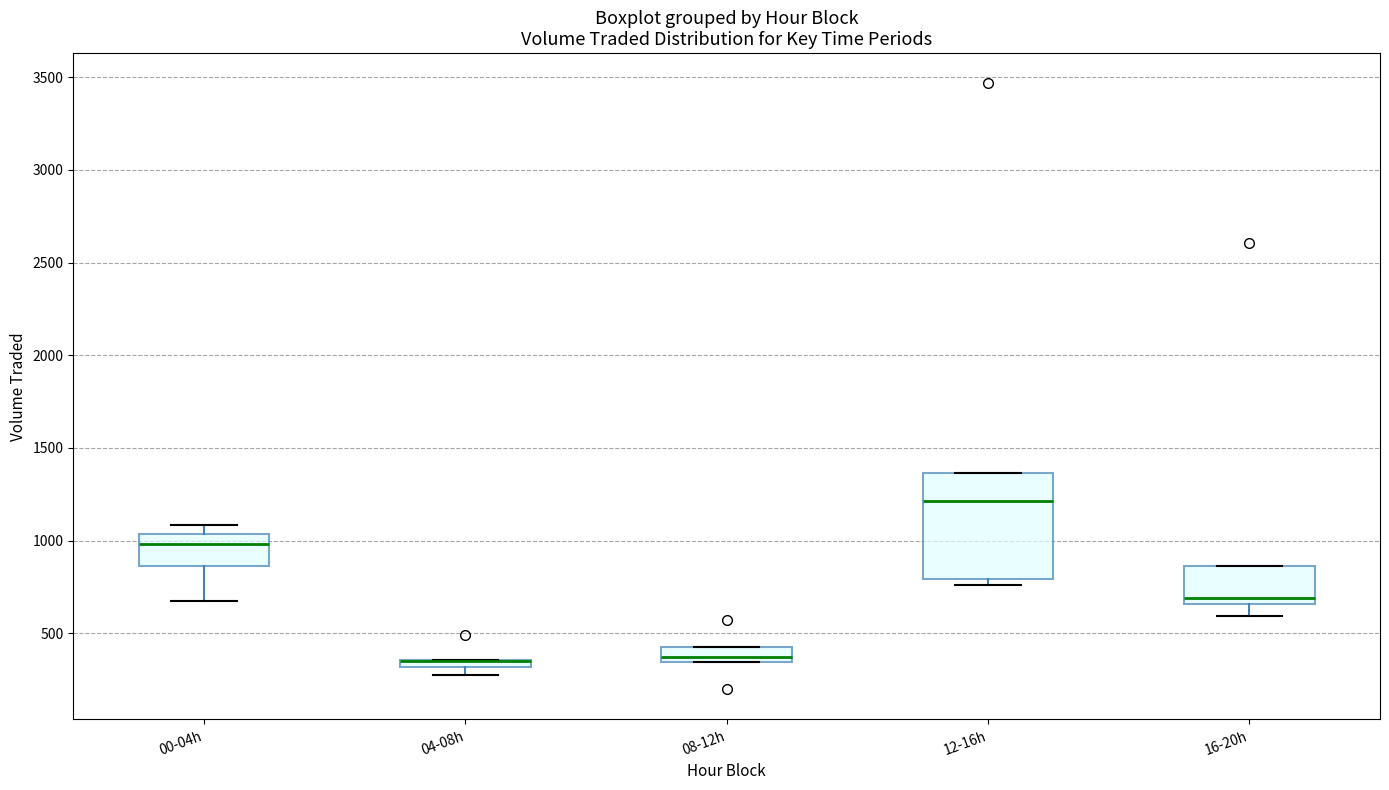

Comparing the boxes themselves (not the whiskers), which one is the tallest?

12-16h